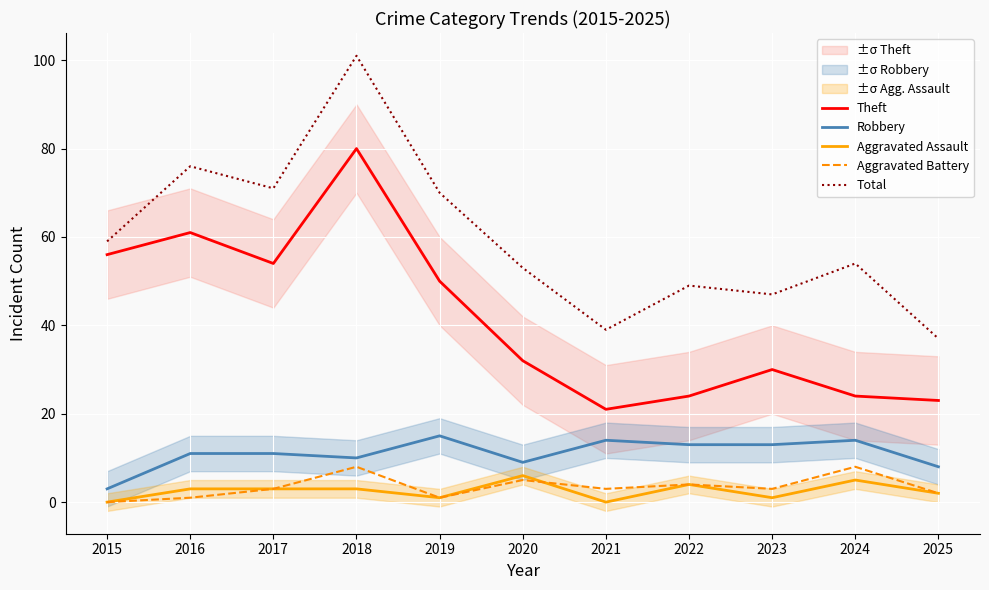

True or false: Aggravated Battery and Total cross at least once.

False